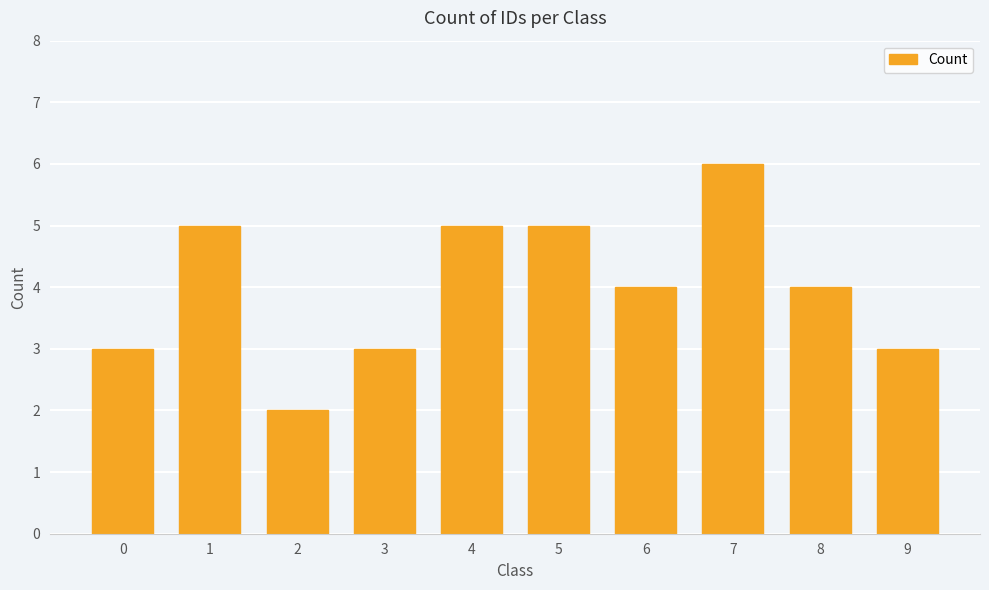

Reading left to right, list all the values displayed in this chart.

0=3	1=5	2=2	3=3	4=5	5=5	6=4	7=6	8=4	9=3